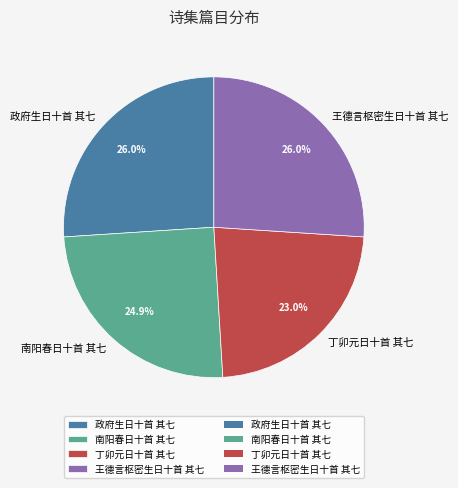

True or false: 政府生日十首 其七 accounts for 26% of the total.

True